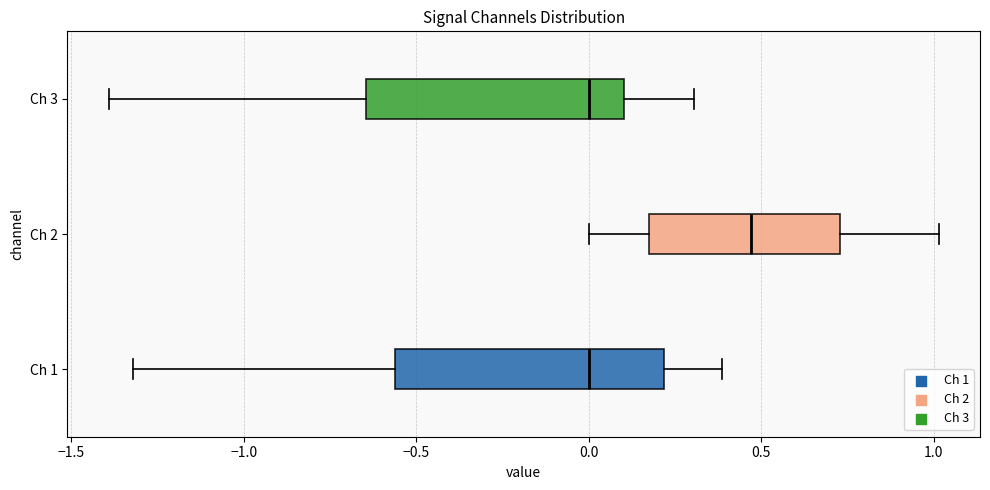

Reading bottom to top, transcribe this box plot: for each box, give where its median line is, the range the box spans, and where its two whiskers end, as read against the x-axis. The values are not printed on the chart, so give them approximately, as read against the axis.

Ch 1: median 0.00, box -0.55 to 0.20, whiskers -1.30 to 0.40
Ch 2: median 0.45, box 0.20 to 0.75, whiskers 0.00 to 1.00
Ch 3: median 0.00, box -0.65 to 0.10, whiskers -1.40 to 0.30